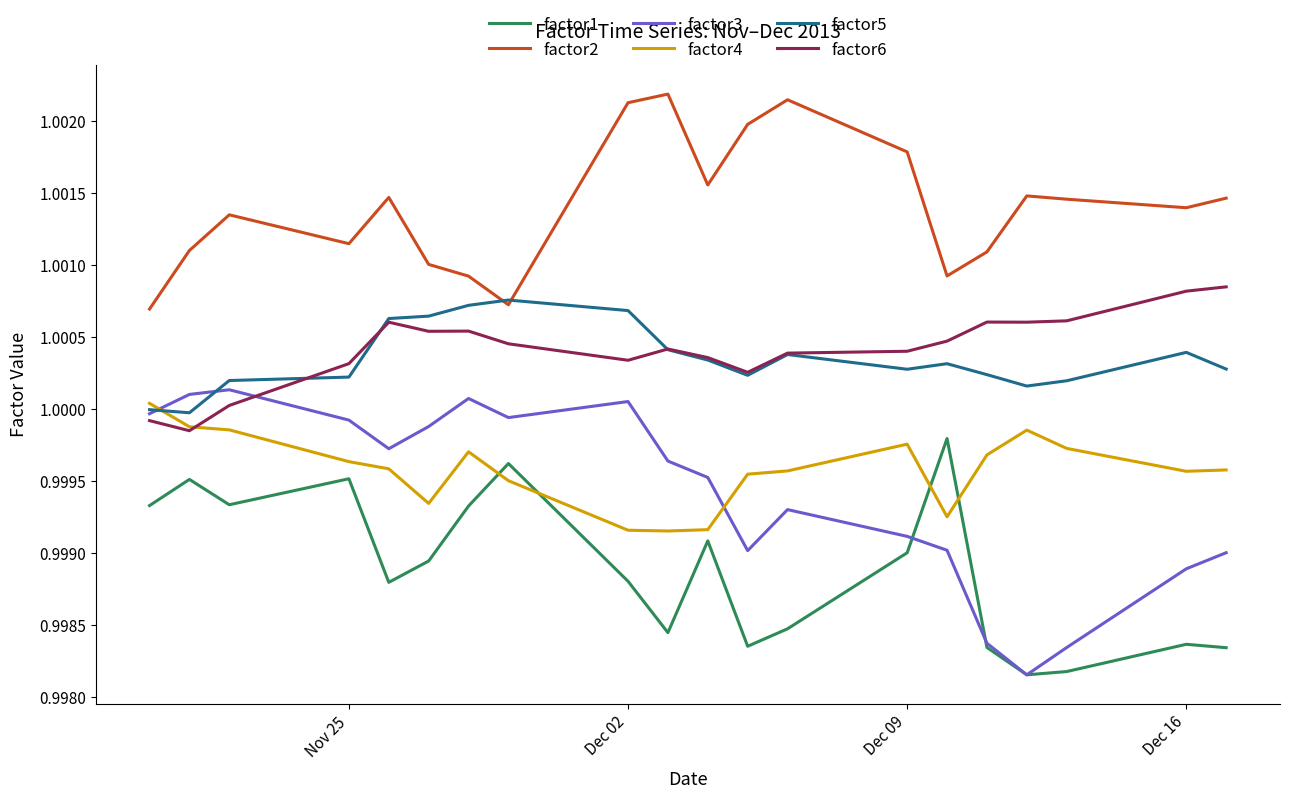

Which series has the widest spread of values?

factor3